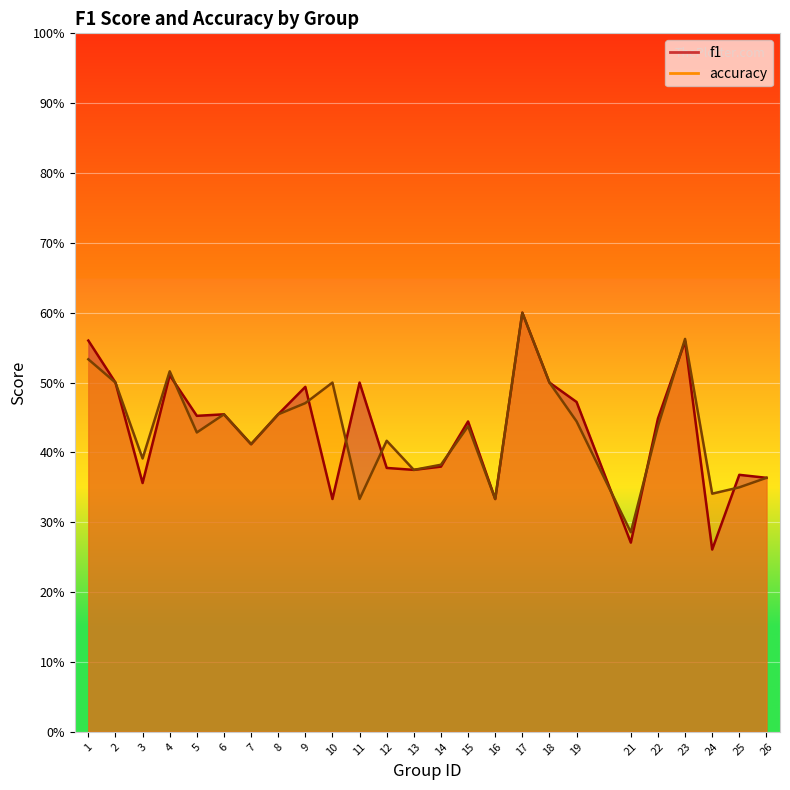

What is the value of the accuracy point at the 20th from the left?

0.3